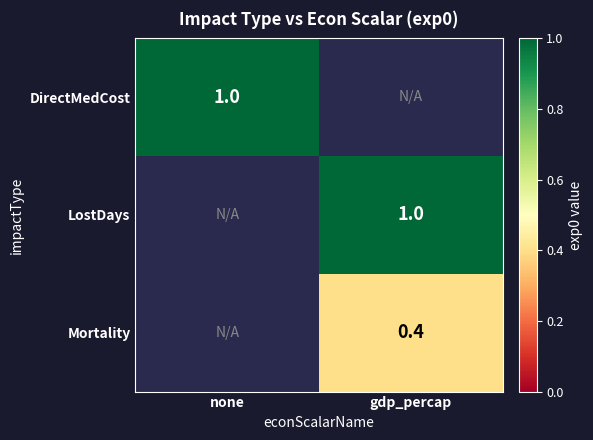

What is the greatest value displayed?

1.0